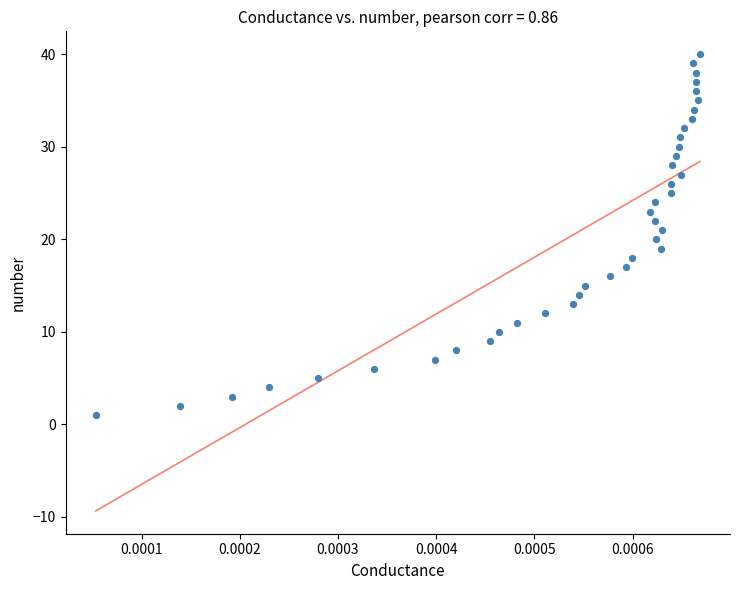

Count the number of points in this scatter plot.

40